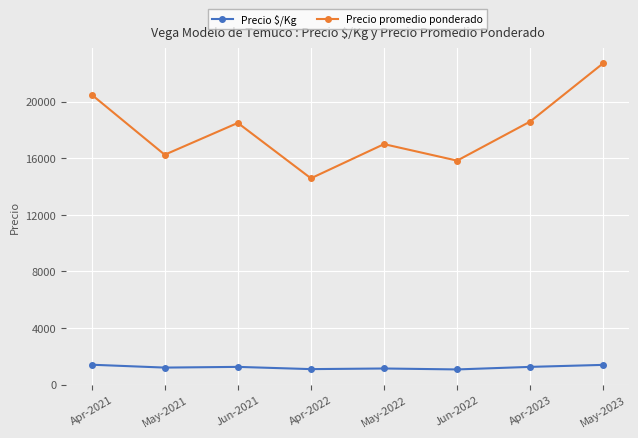

What is the difference between the highest and lowest values at Jun-2021?

17253